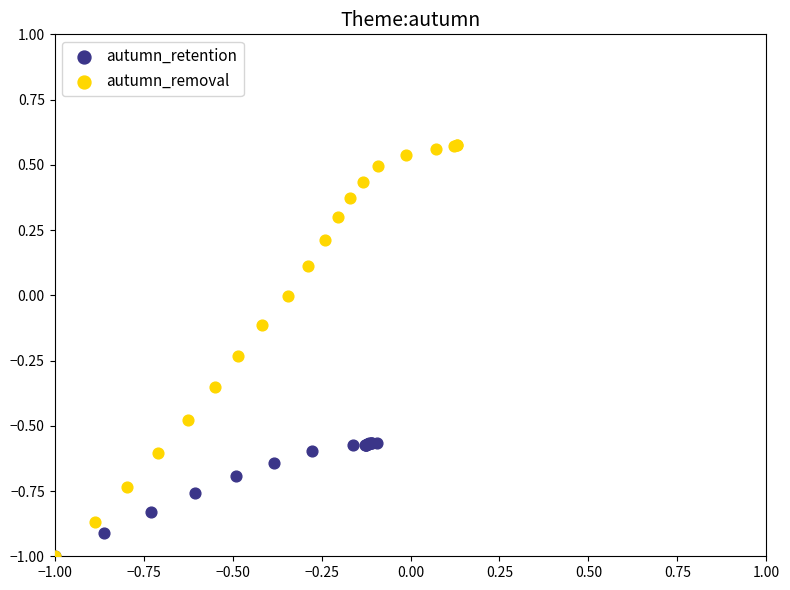

Which series has the widest spread of Y values?

autumn_removal